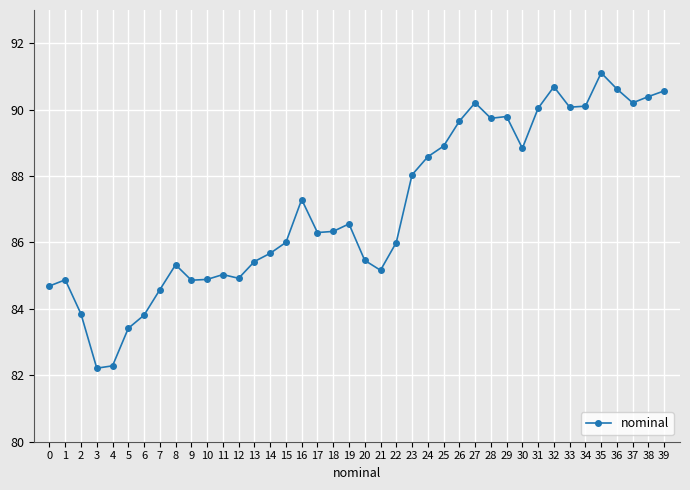

What is the change in value from 6 to 21?

+1.4